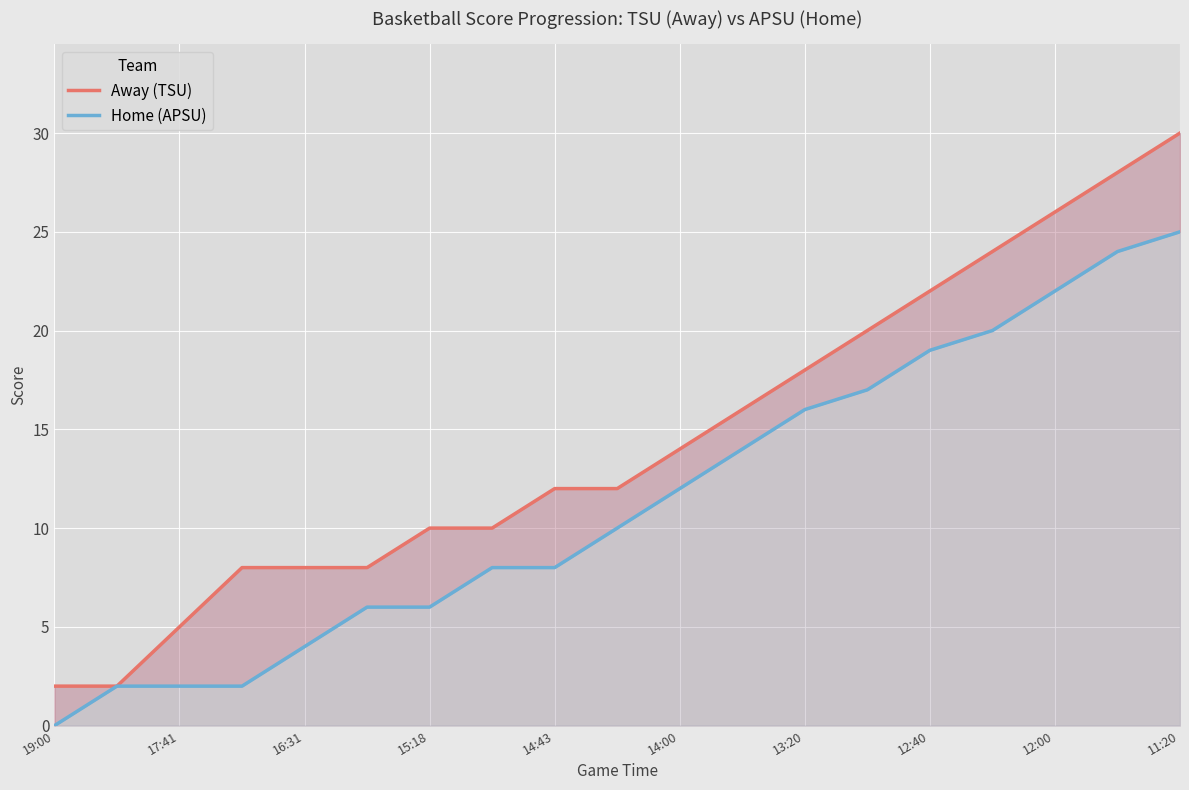

What position from the left is 11:20?

19